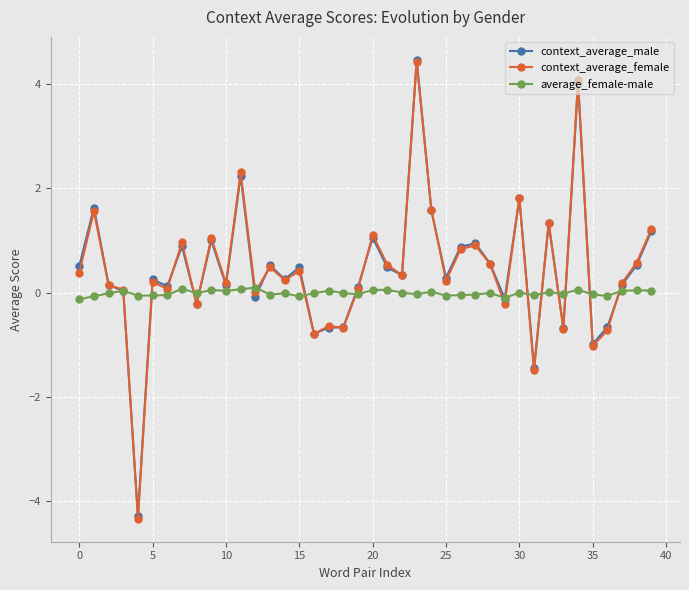

True or false: context_average_female has more than 2 points higher than both neighbors.

True